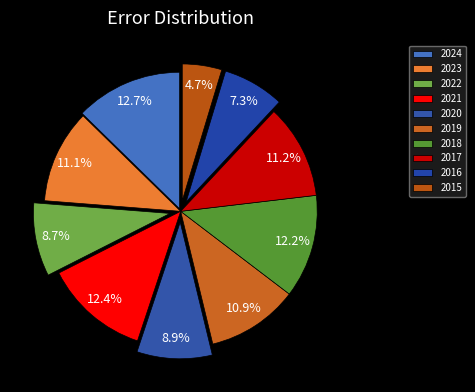

How many segments does this pie chart have?

10